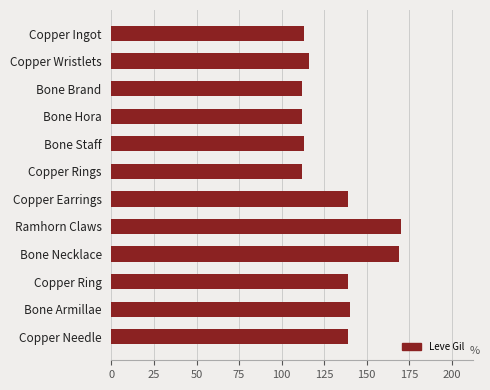

What is the smallest value displayed?

112